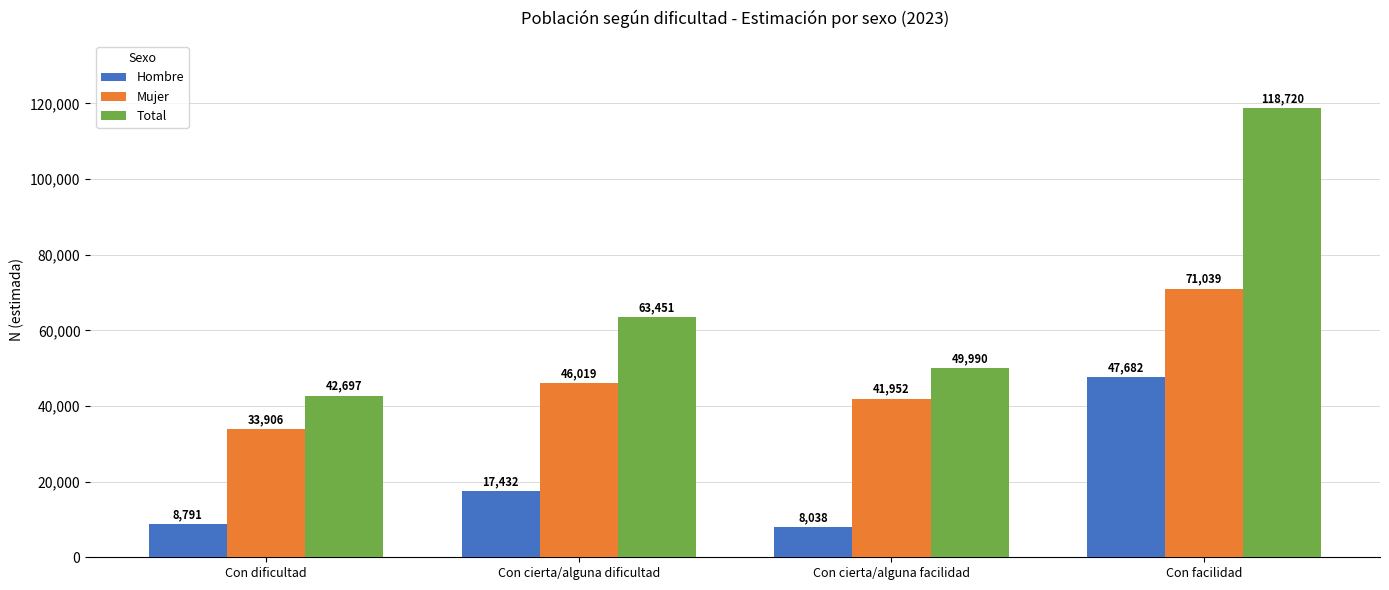

What is the maximum value shown in the chart?

118720